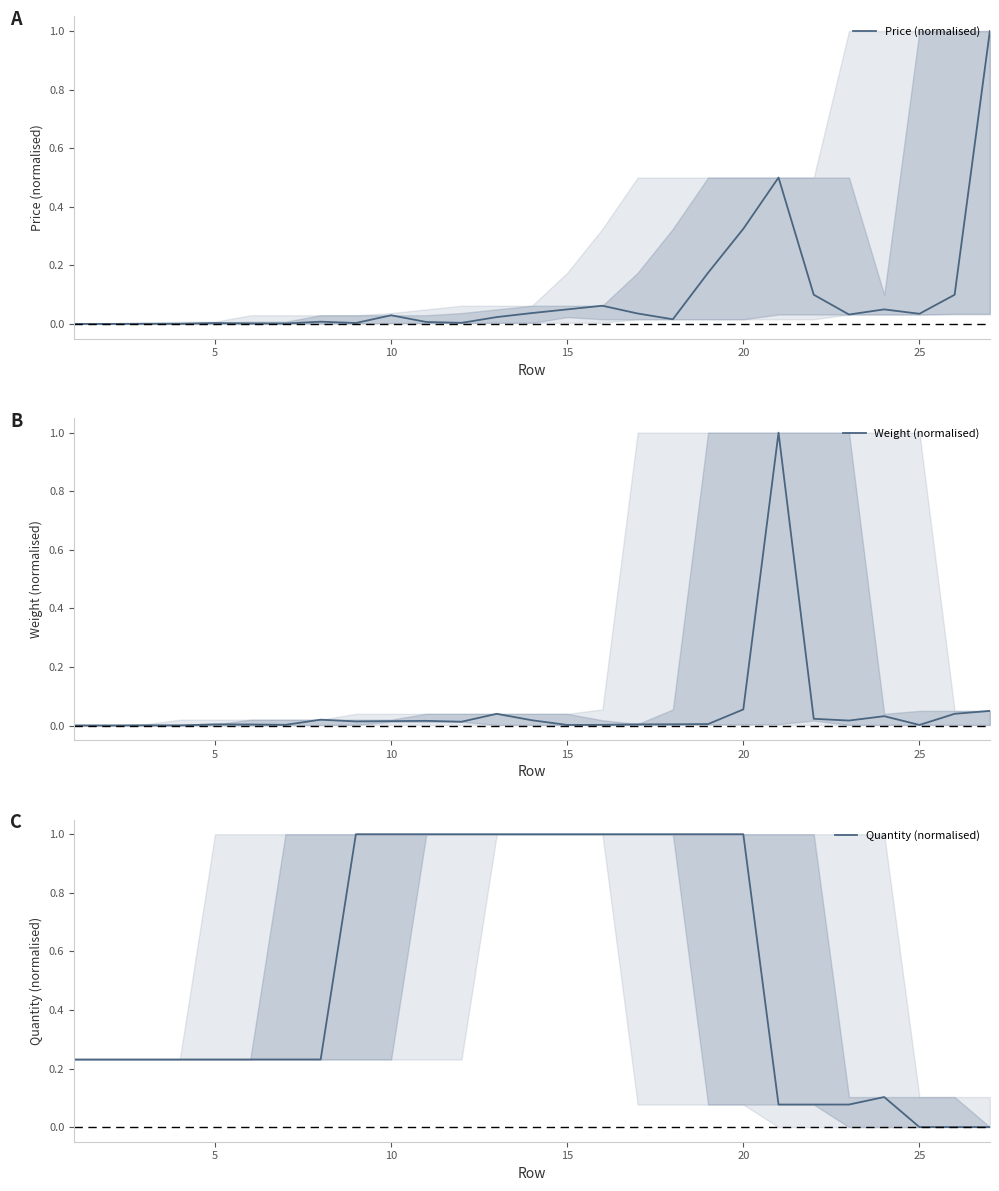

The Price (normalised) series shows 0.0 at 11. True or false?

False